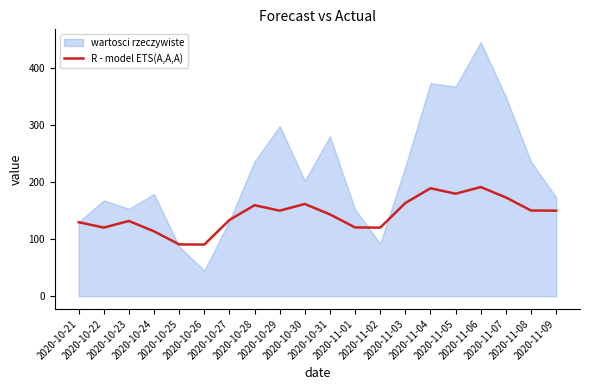

The chart shows a value of 129.6 at 2020-10-21. True or false?

True